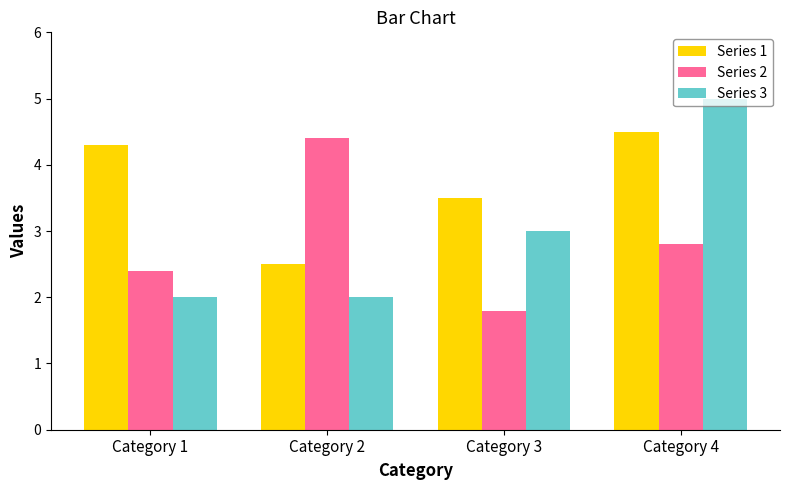

The value of Series 1 at Category 4 is 4.5. True or false?

True